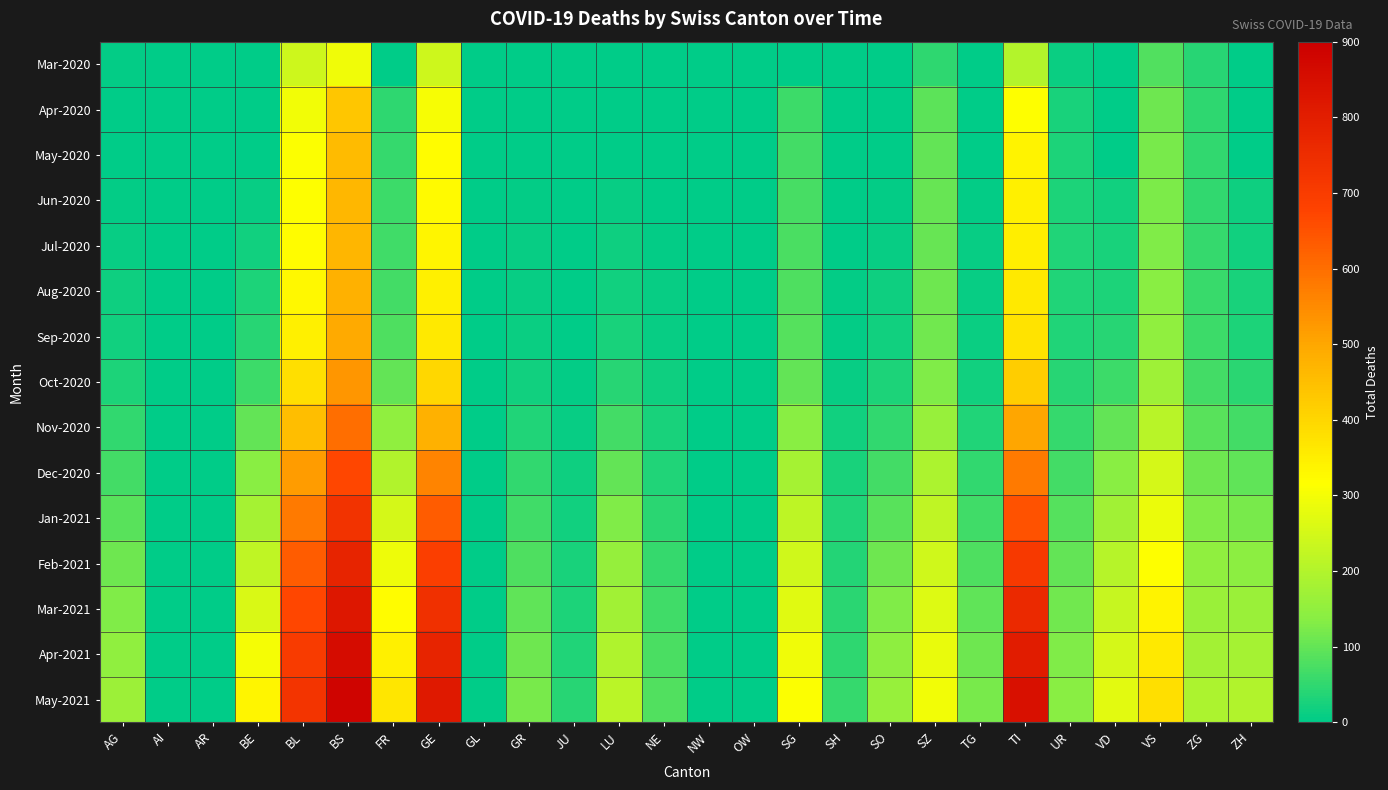

Reading right to left, what are all the values shown in this chart?

Mar-2020: ZH=0	ZG=39	VS=81	VD=0	UR=11	TI=202	TG=0	SZ=48	SO=0	SH=0	SG=0	OW=0	NW=0	NE=0	LU=0	JU=0	GR=0	GL=0	GE=241	FR=0	BS=292	BL=242	BE=0	AR=0	AI=0	AG=4
Apr-2020: ZH=0	ZG=46	VS=112	VD=0	UR=26	TI=314	TG=0	SZ=92	SO=0	SH=0	SG=62	OW=0	NW=0	NE=0	LU=0	JU=0	GR=0	GL=0	GE=305	FR=49	BS=434	BL=298	BE=0	AR=0	AI=0	AG=0
May-2020: ZH=0	ZG=50	VS=120	VD=0	UR=30	TI=340	TG=0	SZ=100	SO=0	SH=0	SG=70	OW=0	NW=0	NE=0	LU=0	JU=0	GR=0	GL=0	GE=320	FR=55	BS=460	BL=310	BE=0	AR=0	AI=0	AG=0
Jun-2020: ZH=15	ZG=52	VS=125	VD=20	UR=31	TI=345	TG=5	SZ=102	SO=5	SH=0	SG=72	OW=0	NW=0	NE=0	LU=10	JU=0	GR=5	GL=0	GE=325	FR=60	BS=465	BL=315	BE=10	AR=0	AI=0	AG=5
Jul-2020: ZH=20	ZG=55	VS=130	VD=25	UR=32	TI=350	TG=8	SZ=105	SO=10	SH=3	SG=75	OW=0	NW=0	NE=5	LU=15	JU=0	GR=8	GL=0	GE=335	FR=65	BS=470	BL=320	BE=20	AR=0	AI=0	AG=10
Aug-2020: ZH=25	ZG=58	VS=140	VD=30	UR=33	TI=360	TG=10	SZ=110	SO=15	SH=5	SG=80	OW=0	NW=0	NE=8	LU=20	JU=0	GR=10	GL=0	GE=345	FR=70	BS=480	BL=330	BE=30	AR=0	AI=0	AG=15
Sep-2020: ZH=30	ZG=60	VS=150	VD=40	UR=35	TI=375	TG=12	SZ=115	SO=20	SH=6	SG=85	OW=0	NW=0	NE=10	LU=25	JU=0	GR=12	GL=0	GE=360	FR=80	BS=495	BL=345	BE=40	AR=0	AI=0	AG=20
Oct-2020: ZH=45	ZG=70	VS=170	VD=60	UR=40	TI=420	TG=20	SZ=130	SO=30	SH=10	SG=100	OW=0	NW=0	NE=15	LU=40	JU=5	GR=20	GL=0	GE=400	FR=100	BS=530	BL=380	BE=60	AR=0	AI=0	AG=30
Nov-2020: ZH=70	ZG=90	VS=210	VD=100	UR=55	TI=500	TG=35	SZ=160	SO=50	SH=18	SG=140	OW=0	NW=0	NE=25	LU=70	JU=10	GR=35	GL=0	GE=480	FR=150	BS=600	BL=450	BE=100	AR=0	AI=0	AG=50
Dec-2020: ZH=95	ZG=110	VS=250	VD=140	UR=70	TI=580	TG=50	SZ=190	SO=70	SH=25	SG=180	OW=0	NW=0	NE=35	LU=100	JU=15	GR=50	GL=0	GE=560	FR=200	BS=670	BL=520	BE=140	AR=0	AI=0	AG=70
Jan-2021: ZH=120	ZG=130	VS=285	VD=175	UR=85	TI=650	TG=65	SZ=220	SO=90	SH=32	SG=215	OW=0	NW=0	NE=45	LU=130	JU=20	GR=65	GL=0	GE=630	FR=250	BS=730	BL=580	BE=180	AR=0	AI=0	AG=90
Feb-2021: ZH=142	ZG=148	VS=315	VD=205	UR=100	TI=710	TG=80	SZ=245	SO=110	SH=38	SG=245	OW=0	NW=0	NE=55	LU=155	JU=25	GR=80	GL=0	GE=690	FR=290	BS=780	BL=630	BE=220	AR=0	AI=0	AG=110
Mar-2021: ZH=162	ZG=163	VS=340	VD=230	UR=114	TI=760	TG=95	SZ=265	SO=128	SH=44	SG=270	OW=0	NW=0	NE=65	LU=175	JU=30	GR=95	GL=0	GE=740	FR=320	BS=820	BL=670	BE=260	AR=0	AI=0	AG=130
Apr-2021: ZH=181	ZG=177	VS=362	VD=252	UR=127	TI=805	TG=109	SZ=282	SO=145	SH=49	SG=292	OW=0	NW=0	NE=74	LU=195	JU=35	GR=110	GL=0	GE=780	FR=345	BS=855	BL=700	BE=300	AR=0	AI=0	AG=150
May-2021: ZH=198	ZG=190	VS=382	VD=272	UR=139	TI=845	TG=122	SZ=297	SO=160	SH=54	SG=312	OW=0	NW=0	NE=82	LU=213	JU=39	GR=123	GL=0	GE=815	FR=368	BS=885	BL=725	BE=335	AR=0	AI=0	AG=168